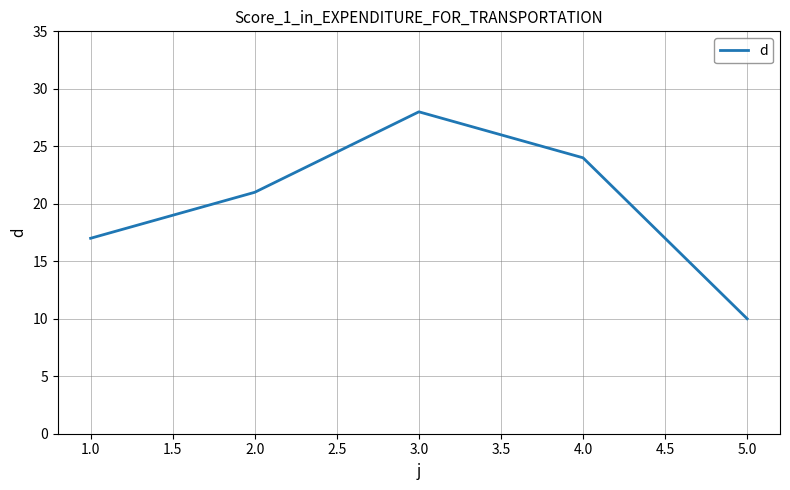

Is this an area chart (filled region under the line)?

No